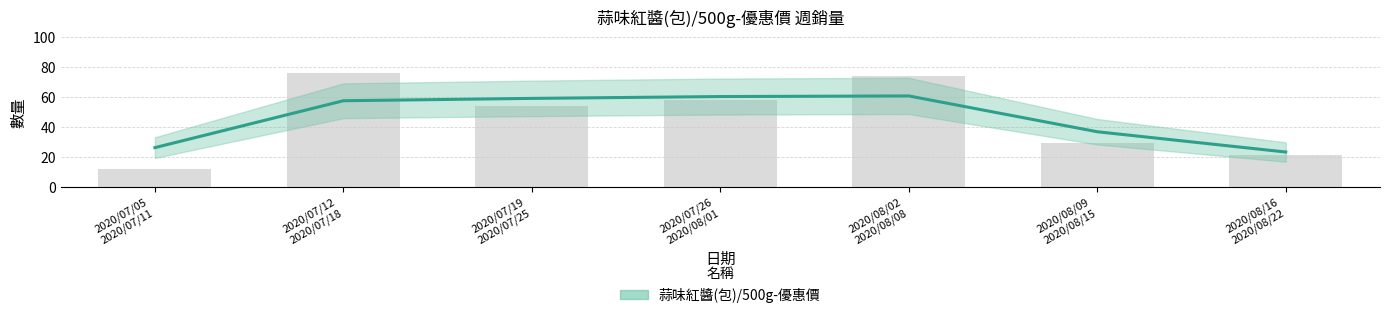

Is it true that the value at 2020/08/16 2020/08/22 is 10?

False